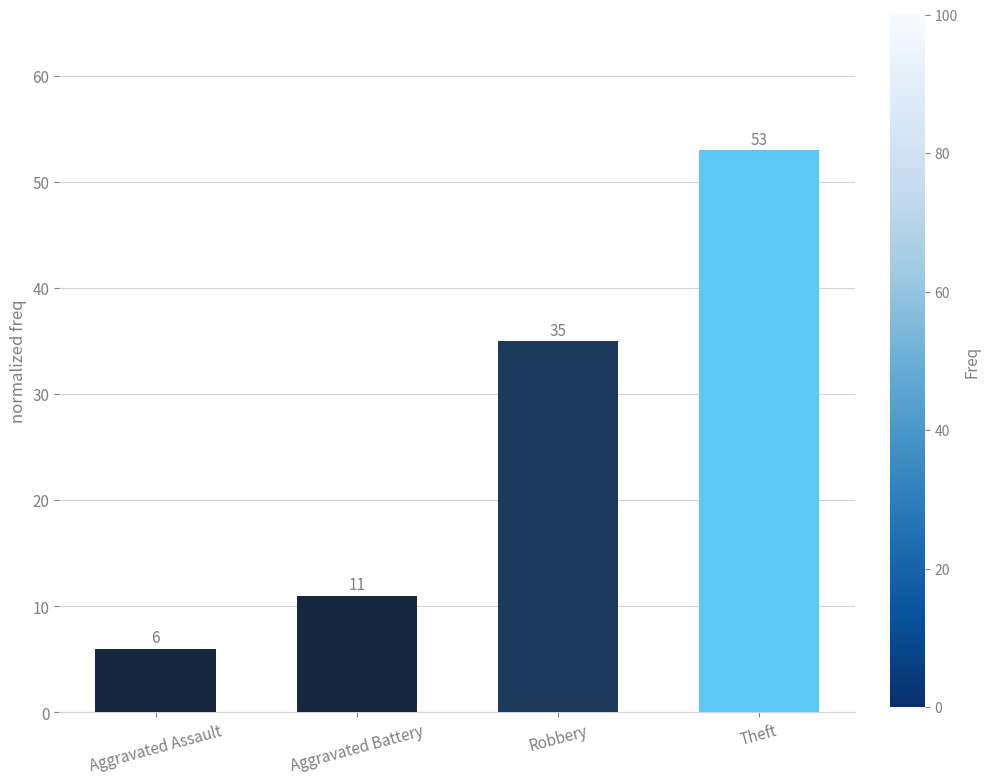

How many series are shown in this chart?

1